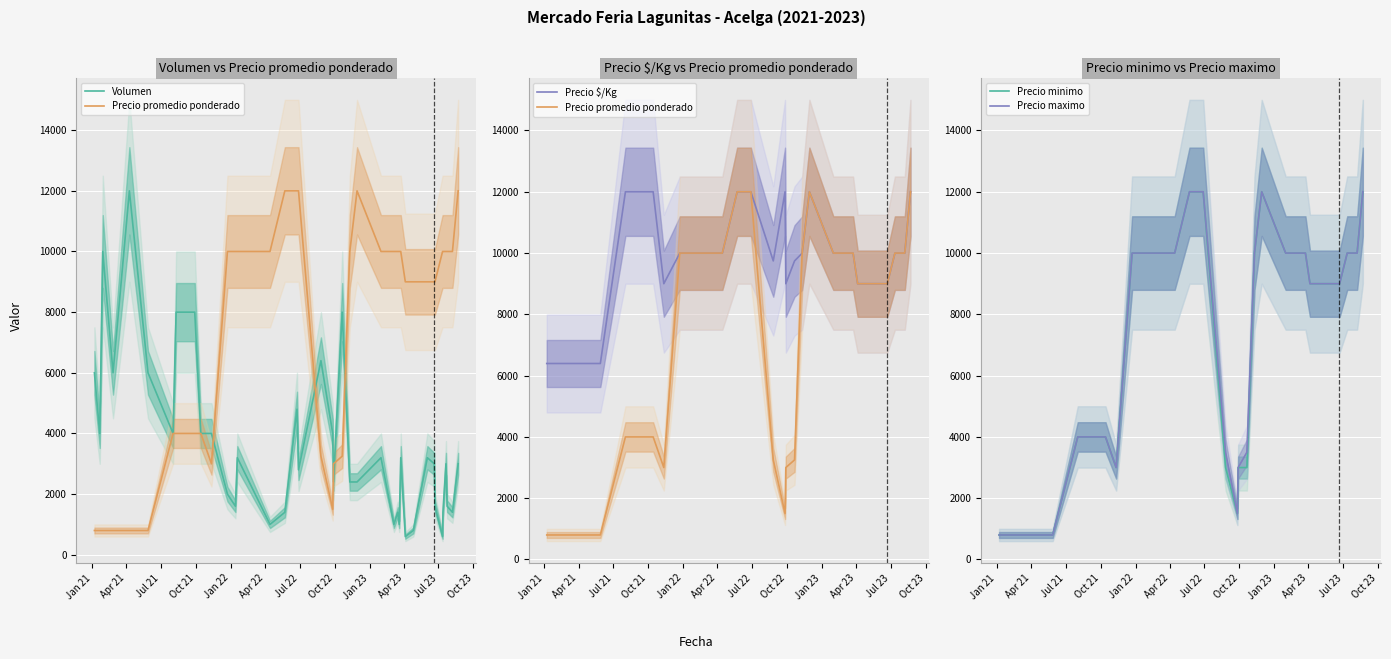

How many values in the Precio minimo series exceed 10000?

5